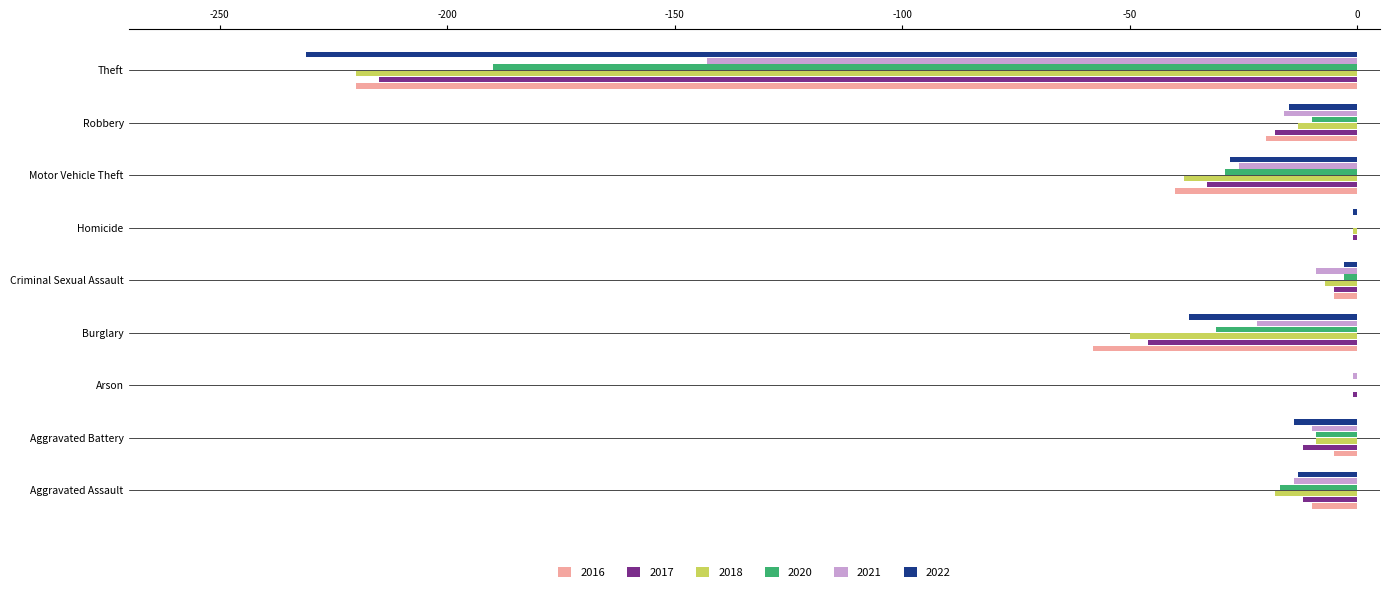

Which series has the widest spread of values?

2022